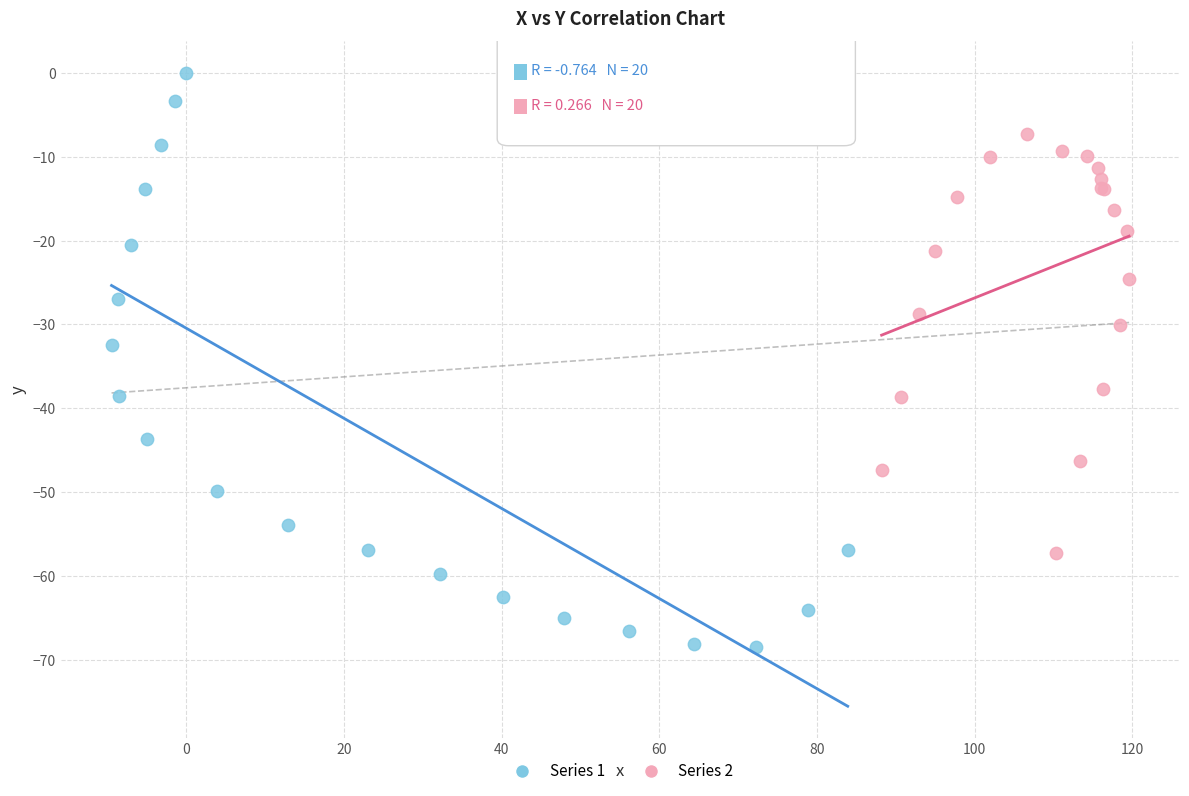

Which series reaches the minimum Y coordinate?

Series 1